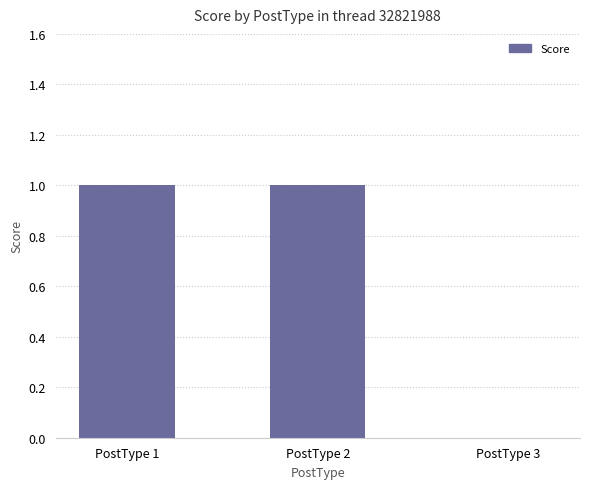

Is it true that the value at PostType 1 is 2?

False